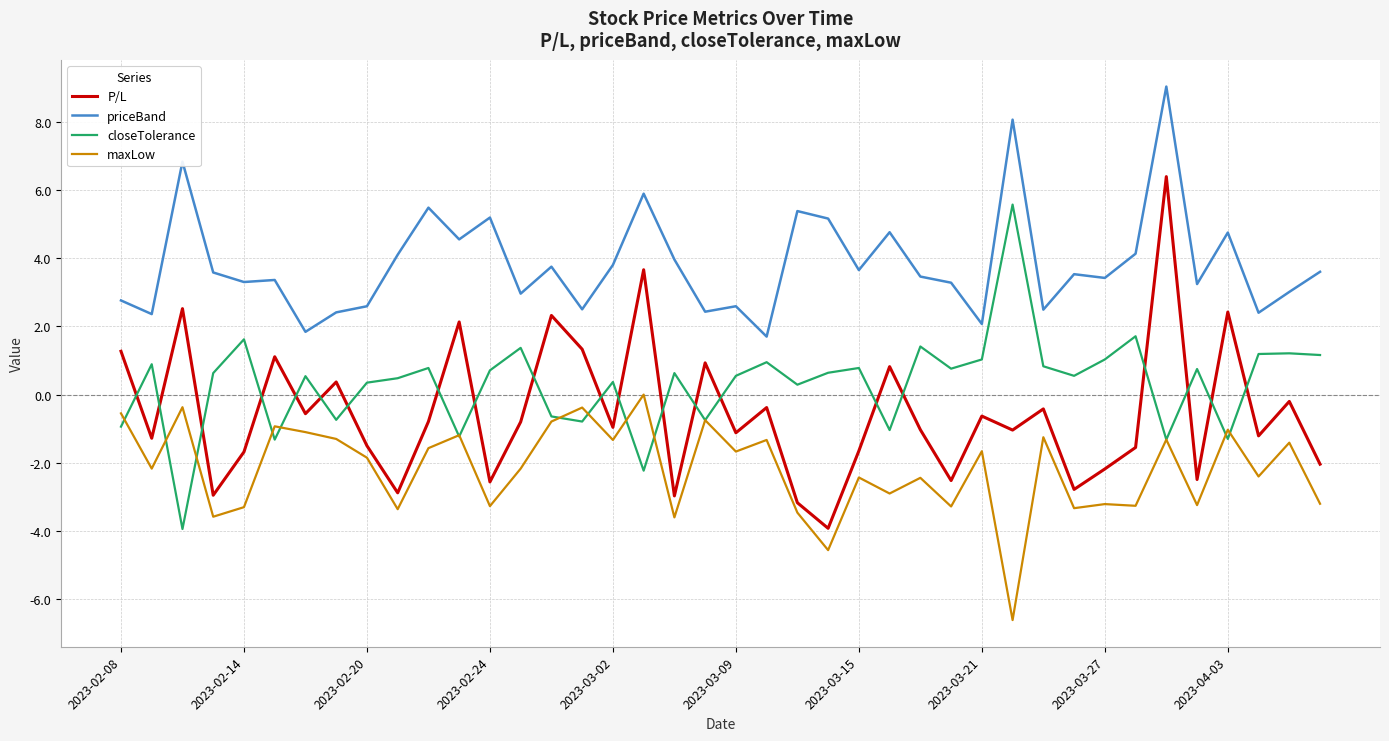

True or false: P/L and closeTolerance cross at least once.

True